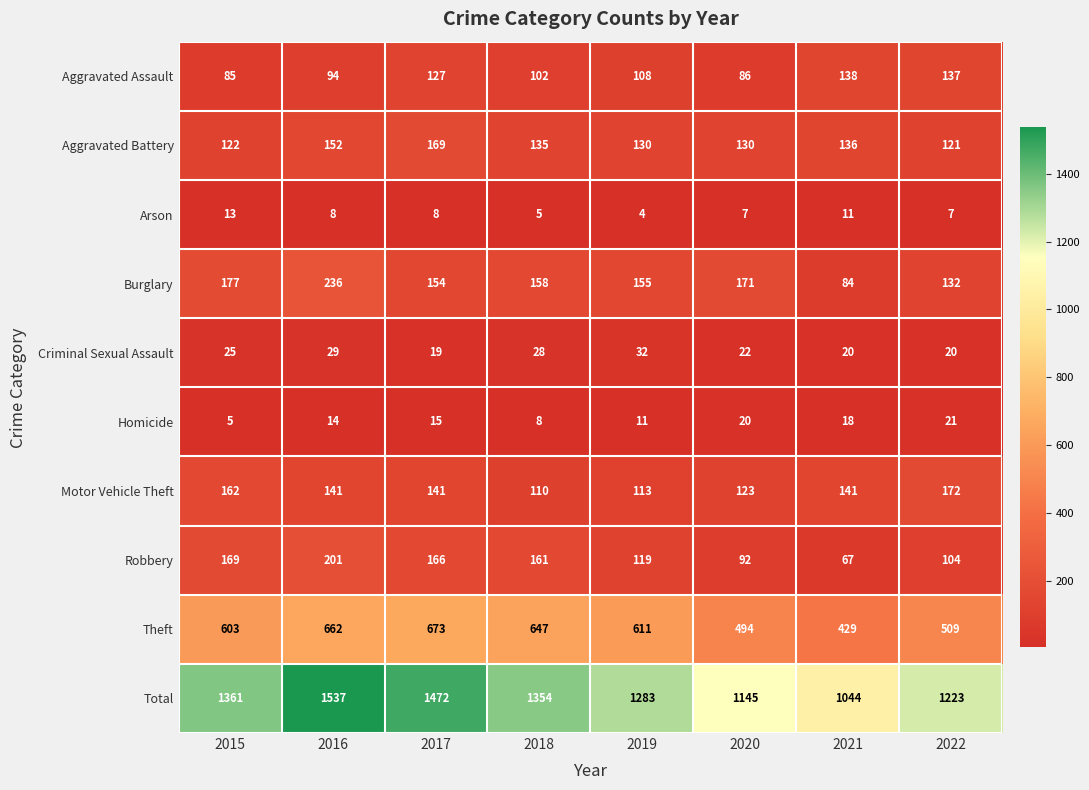

What is the difference between the Motor Vehicle Theft values at 2021 and 2015?

21